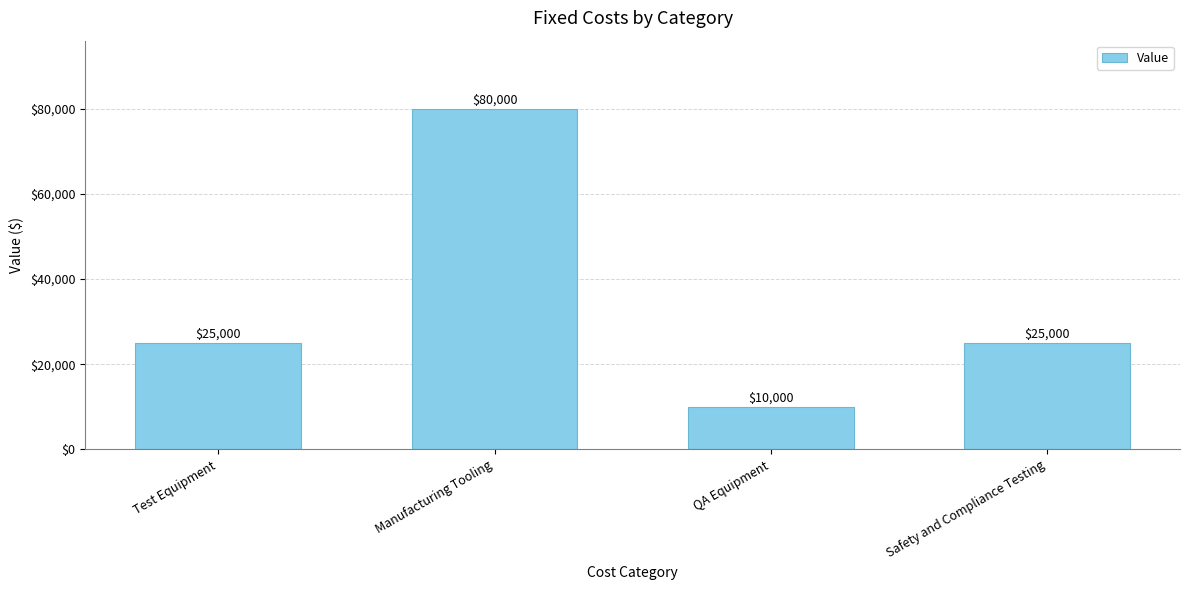

How many data points are less than 25000?

1